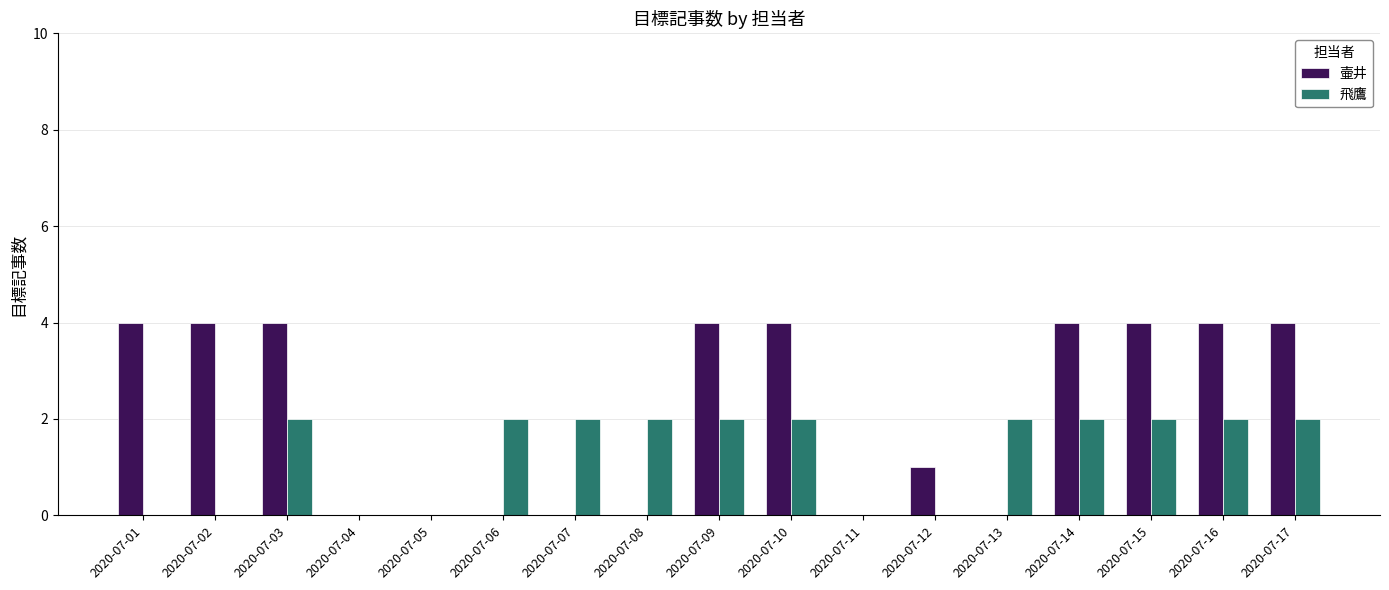

What is the approximate value of 壷井 at 2020-07-12?

1